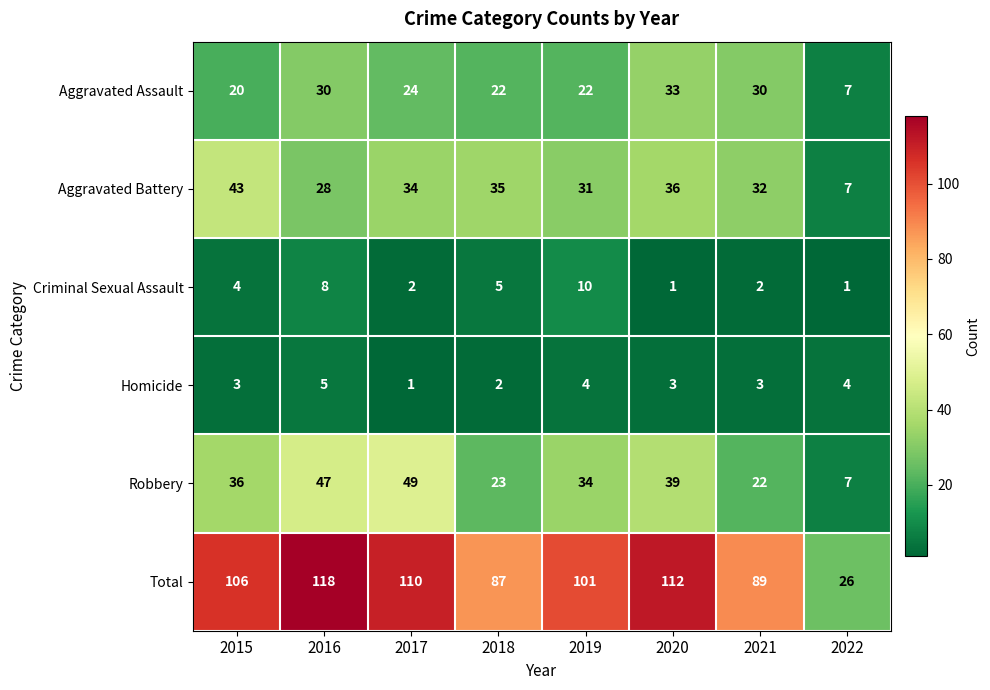

Which label corresponds to the largest value in the chart?

2016